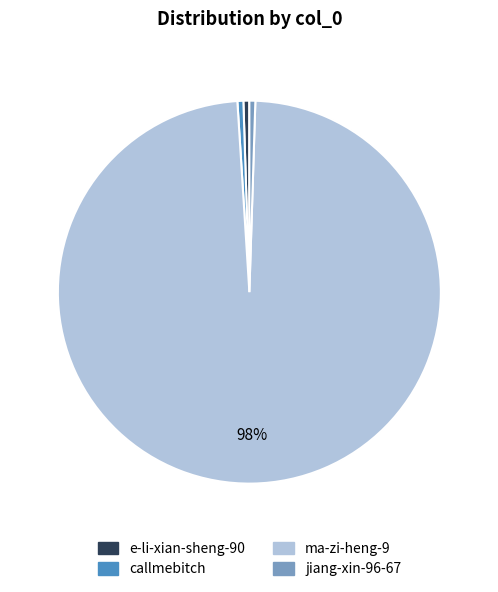

Do jiang-xin-96-67 and e-li-xian-sheng-90 together represent more than half of the pie?

No